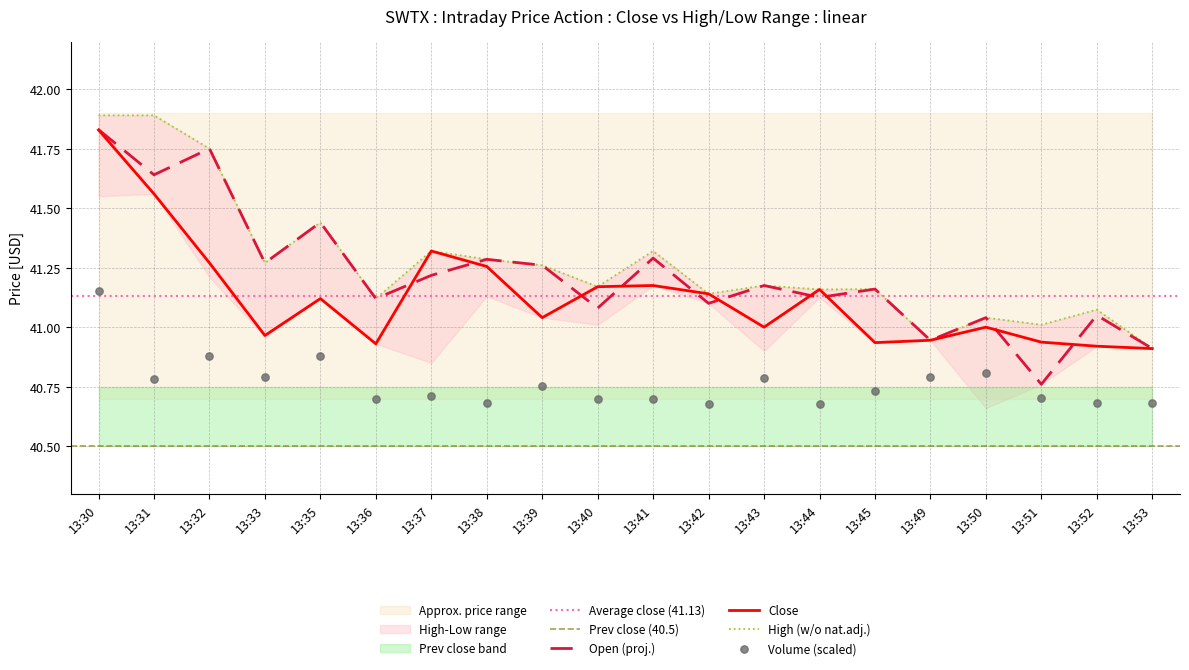

At which label does Open (proj.) reach its peak?

13:30